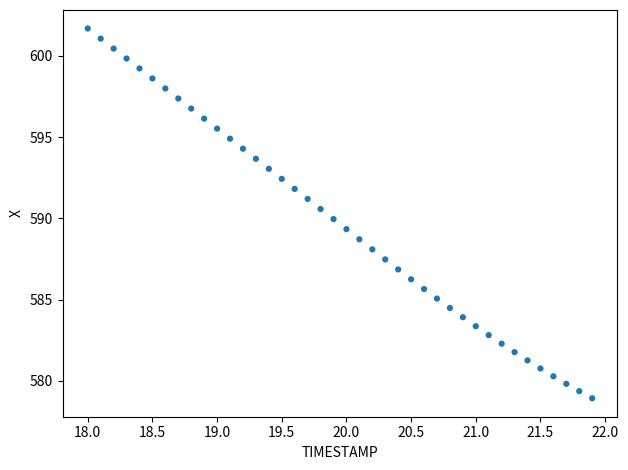

What is the range of X values (max minus min)?

3.9